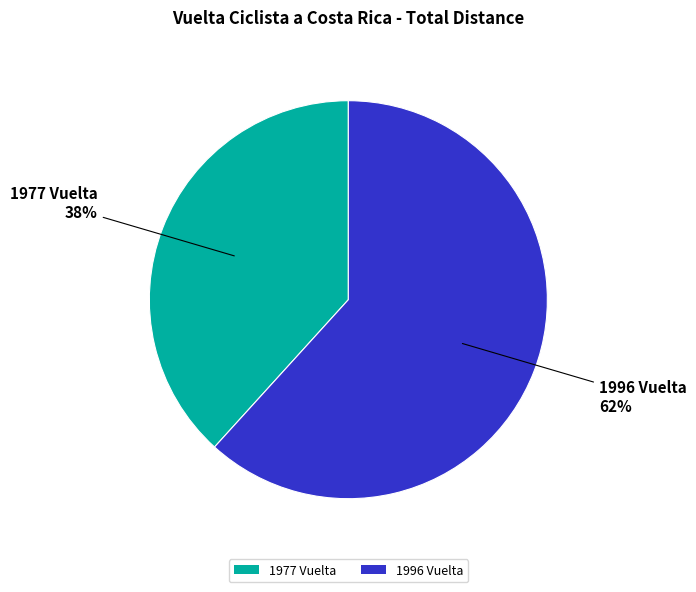

Do 1996 Vuelta and 1977 Vuelta together represent more than half of the pie?

Yes